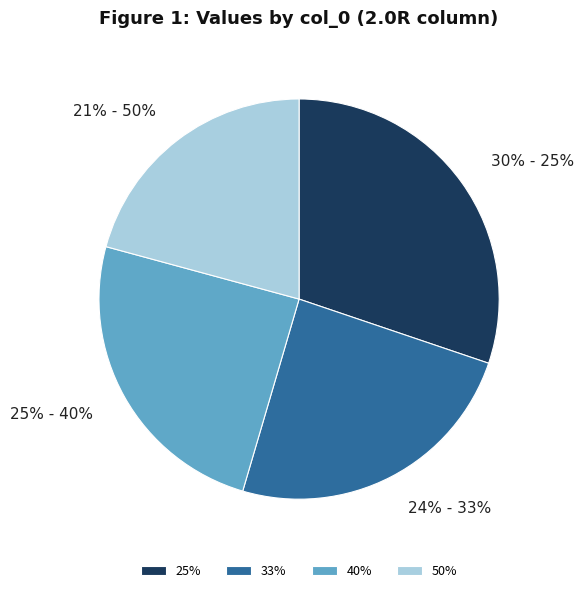

True or false: 25% accounts for 39% of the total.

False